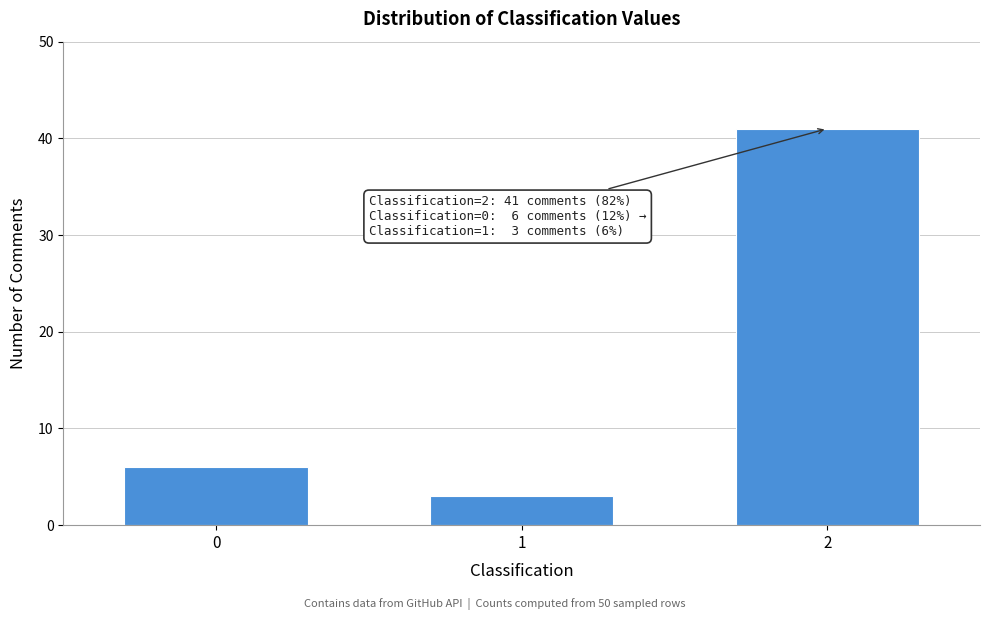

Reading right to left, transcribe all the data shown in this chart.

41	3	6